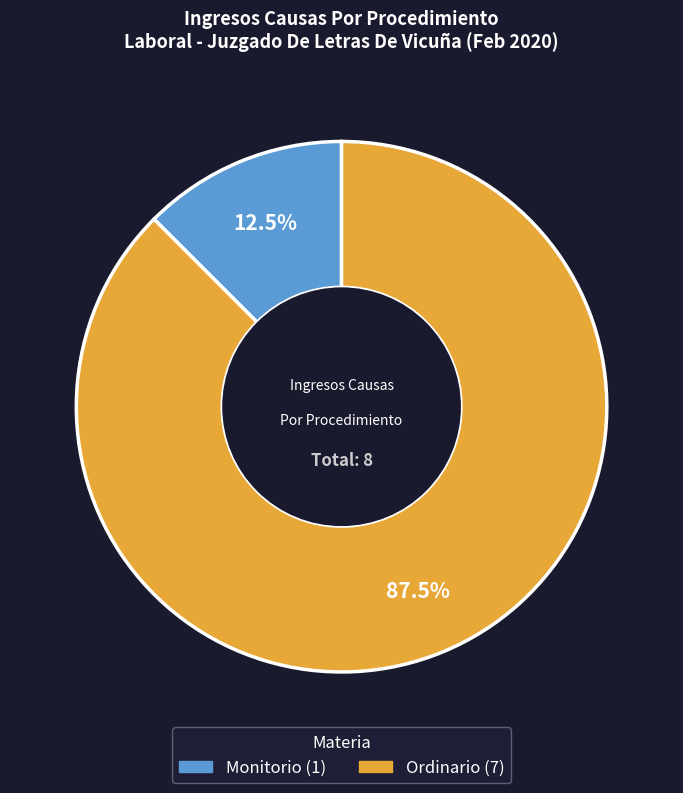

Approximately how many times larger is the value at Monitorio compared to Ordinario?

0.1